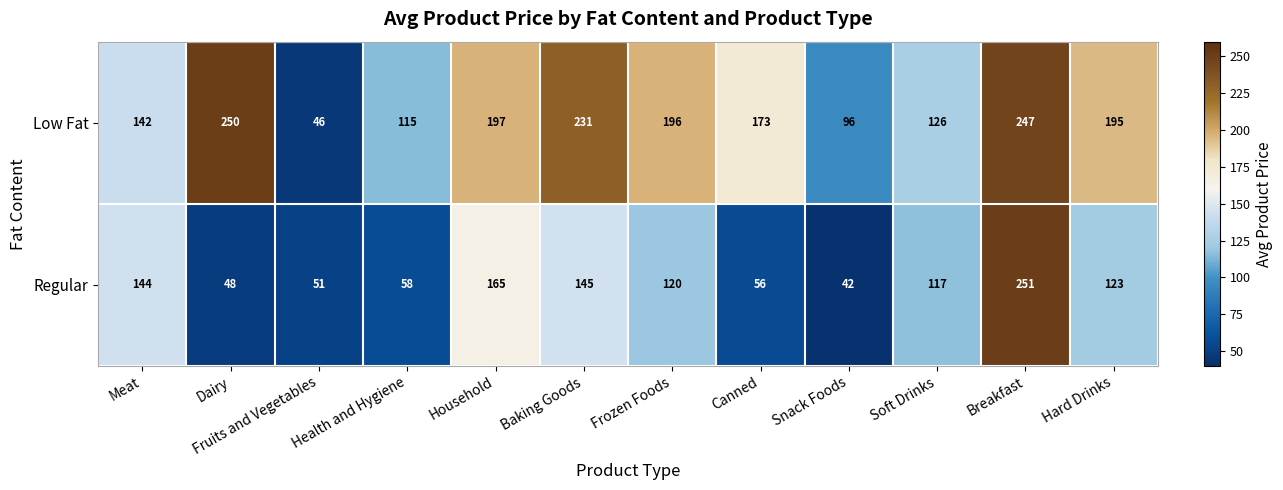

What is the difference between the Regular values at Household and Hard Drinks?

42